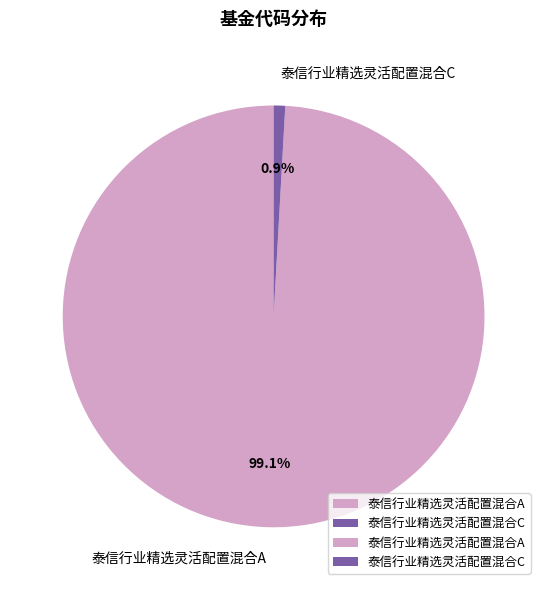

What percentage do 泰信行业精选灵活配置混合C and 泰信行业精选灵活配置混合A together represent?

100.0%